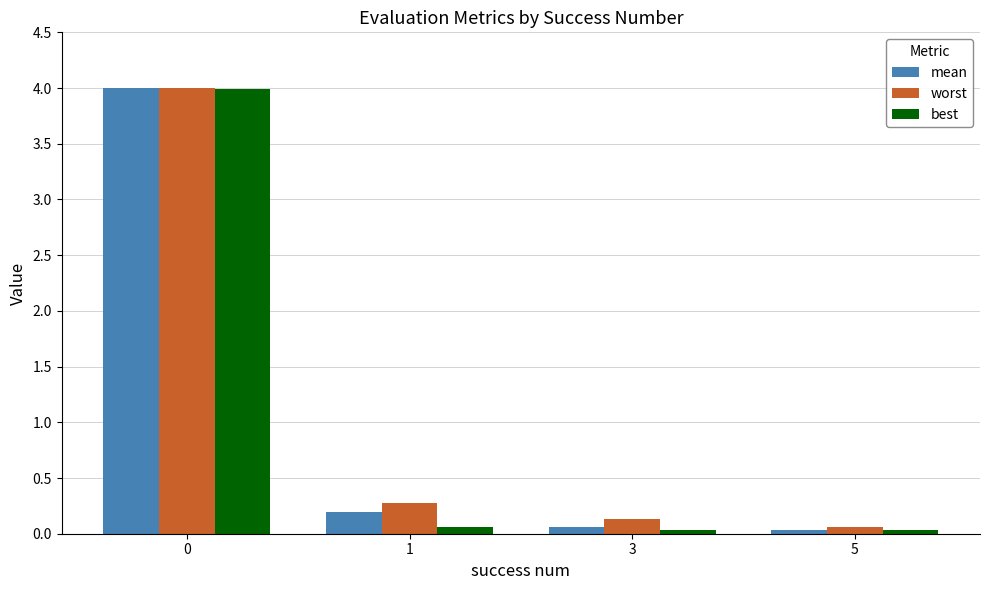

What is the maximum value shown in the chart?

4.0